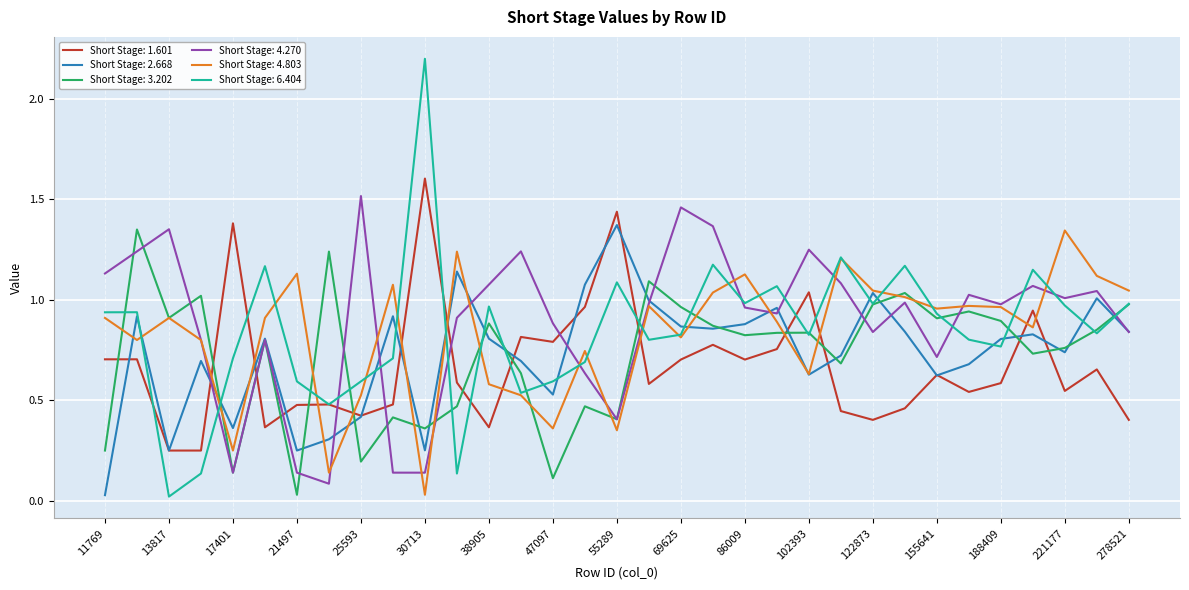

What is the maximum value shown in the chart?

2.2